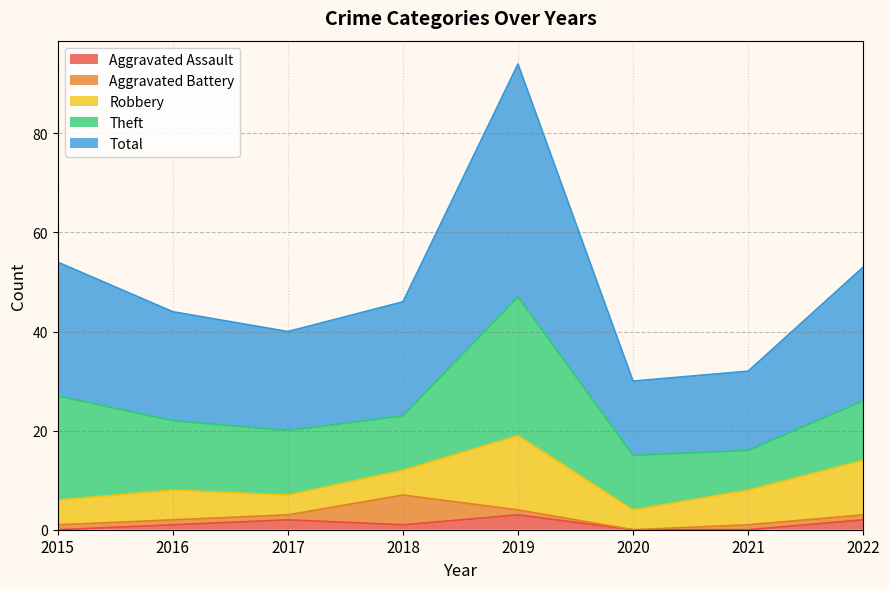

How many data points in Theft are less than 13?

4